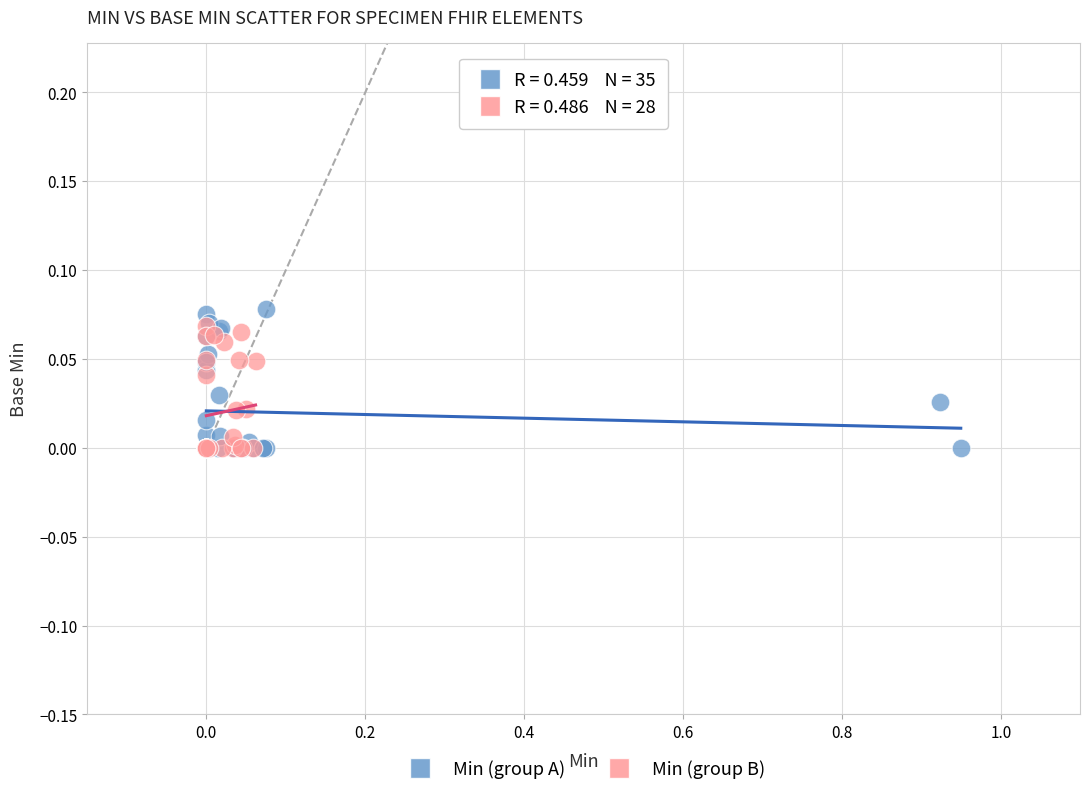

Which series contains the highest Y value?

Min (group A)